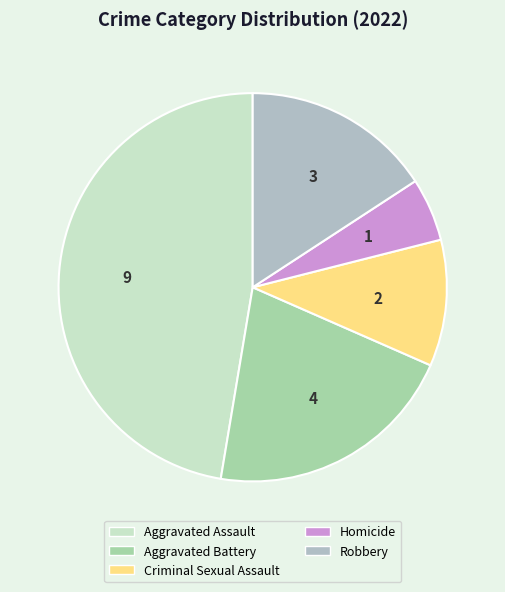

To the nearest percent, what portion does Homicide represent?

5%